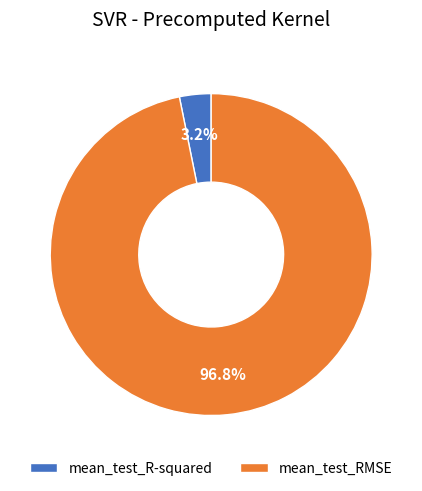

Does mean_test_RMSE account for over 50% of the chart?

Yes